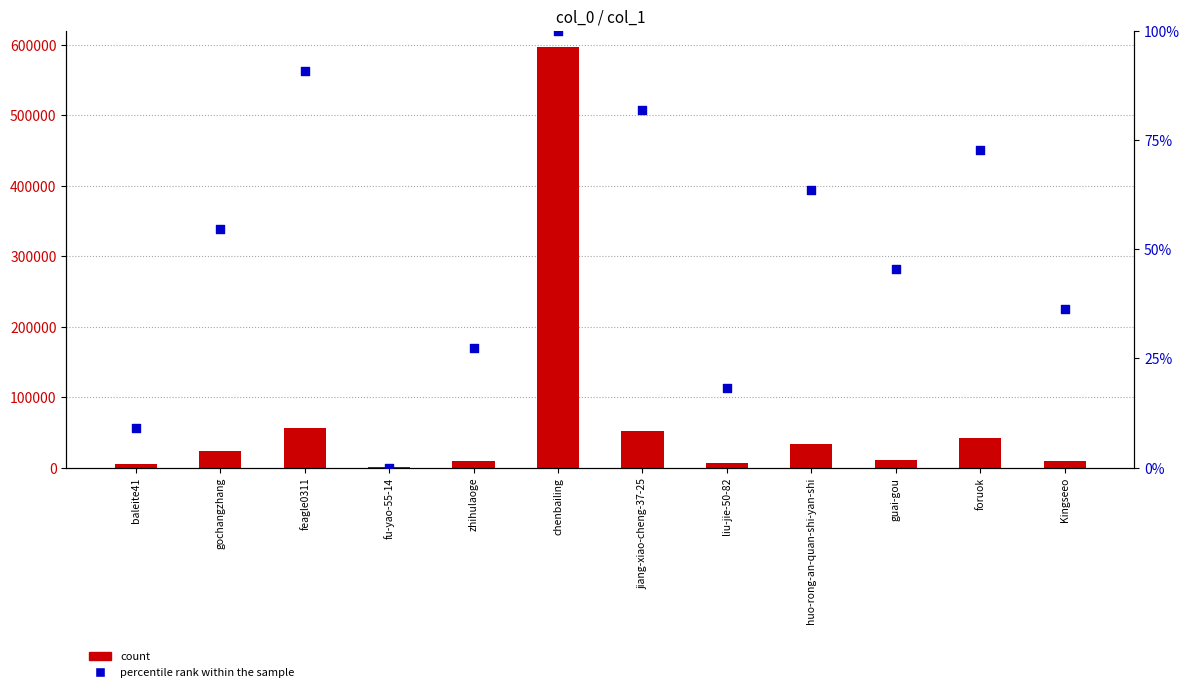

Which series has the largest total across all categories?

count